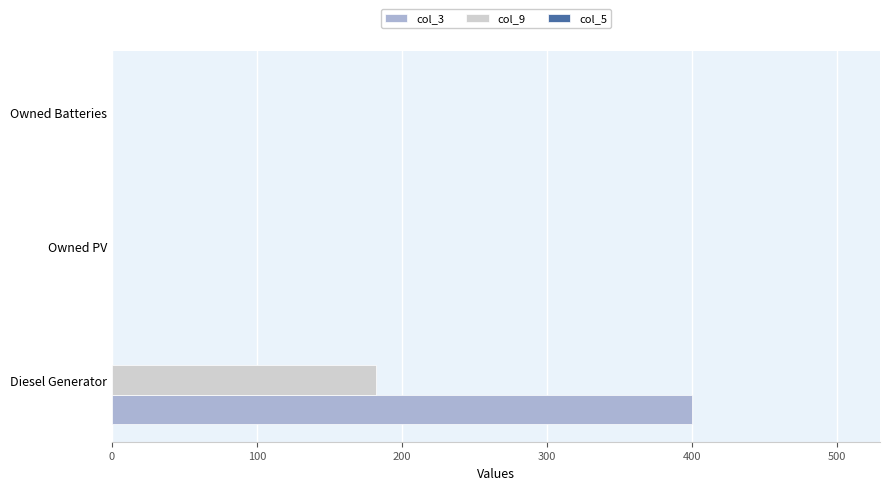

Count the number of data series in this chart.

2